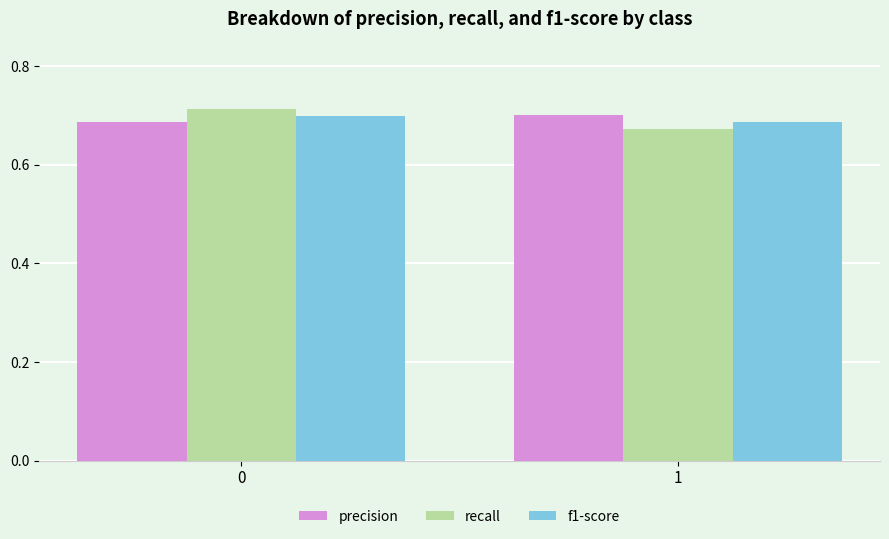

Count the number of categories in the chart.

2